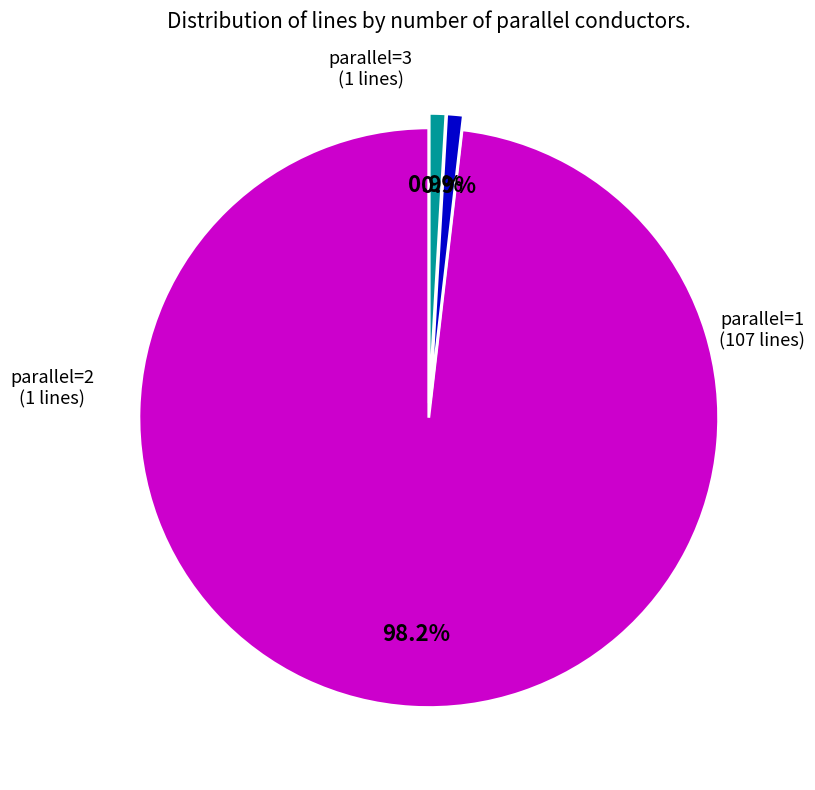

Do parallel=2 and parallel=1 together represent more than half of the pie?

Yes